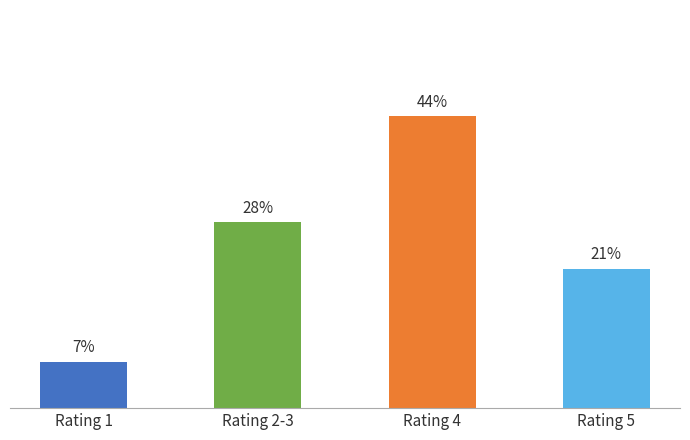

Rank the categories by value from lowest to highest.

Rating 1, Rating 5, Rating 2-3, Rating 4